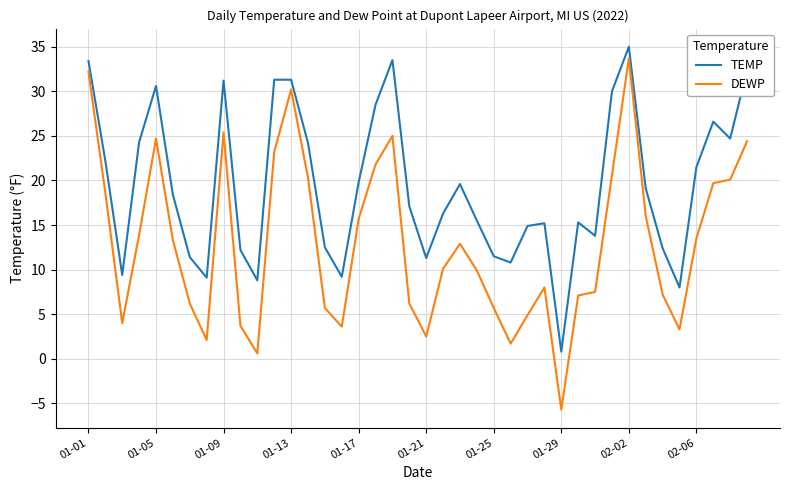

How many values in DEWP are below zero?

1